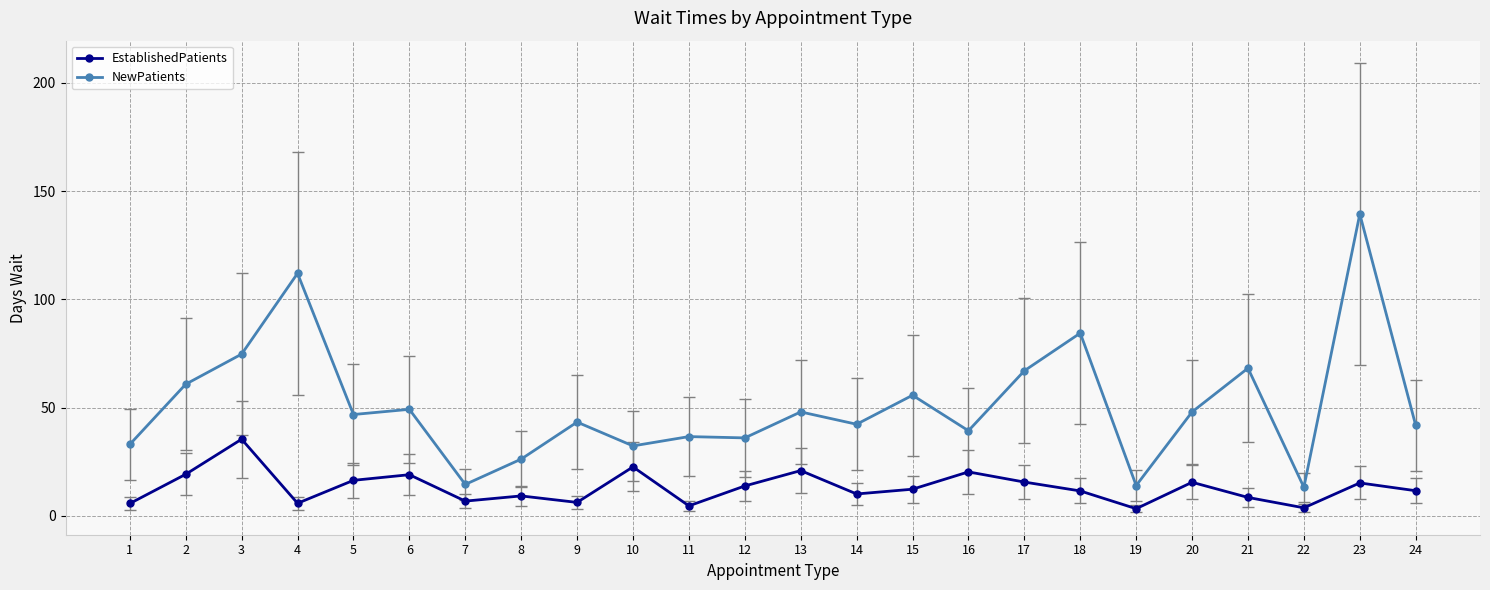

True or false: EstablishedPatients has more than 1 interior local peaks.

True